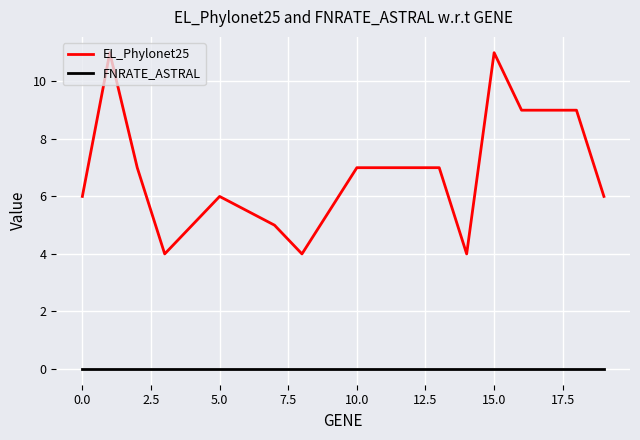

What are all the series names shown in the legend?

EL_Phylonet25, FNRATE_ASTRAL